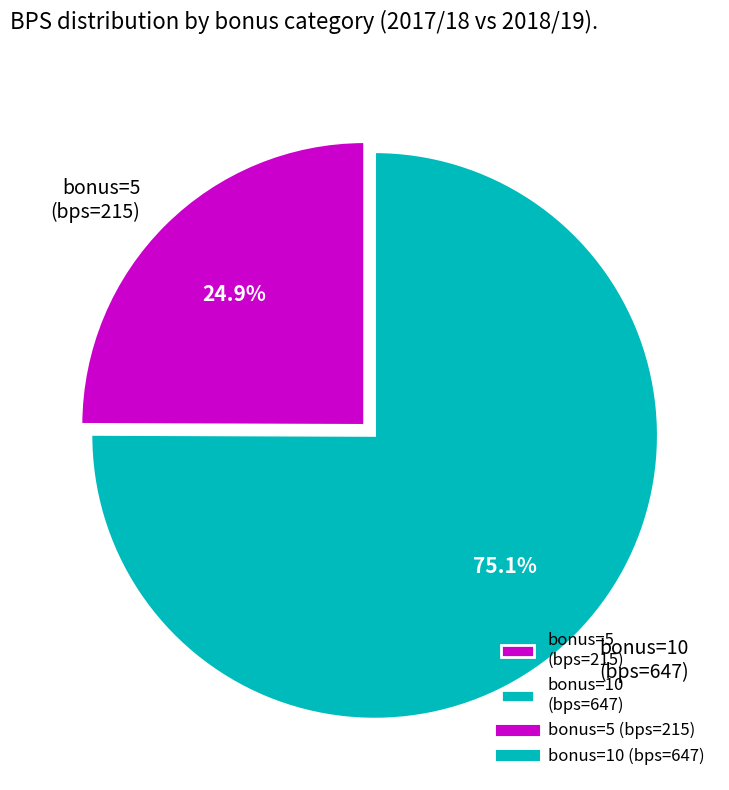

Count the number of slices in the pie.

2